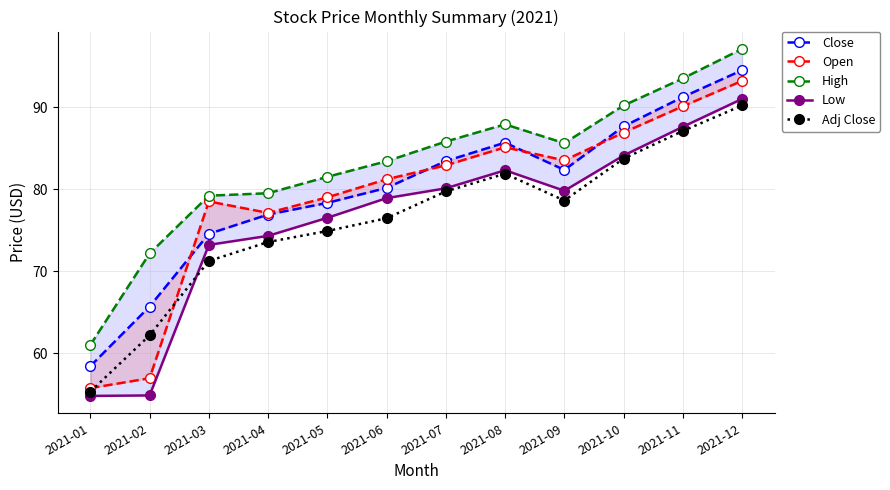

True or false: Close and High cross at least once.

False